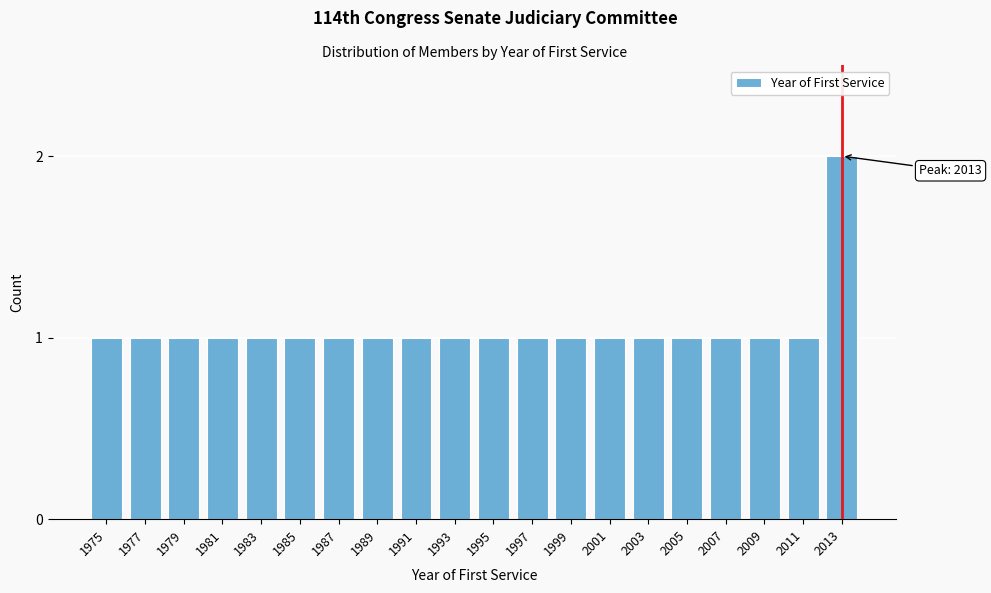

Reading left to right, what are all the values shown in this chart?

1975=1	1977=1	1979=1	1981=1	1983=1	1985=1	1987=1	1989=1	1991=1	1993=1	1995=1	1997=1	1999=1	2001=1	2003=1	2005=1	2007=1	2009=1	2011=1	2013=2